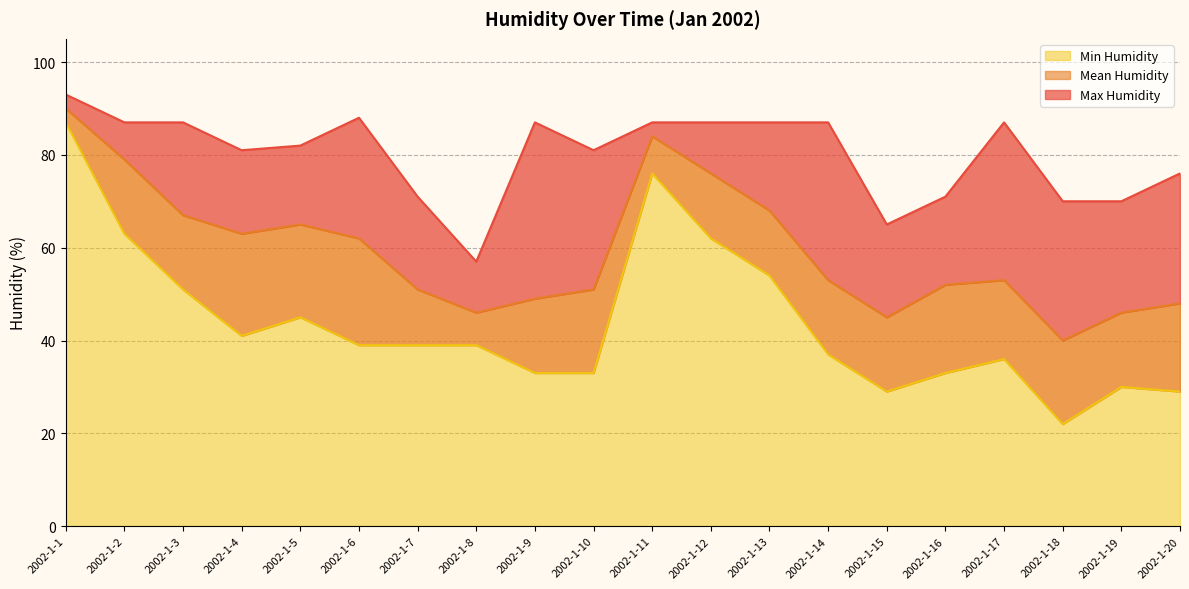

Which series has the largest total across all categories?

Max Humidity